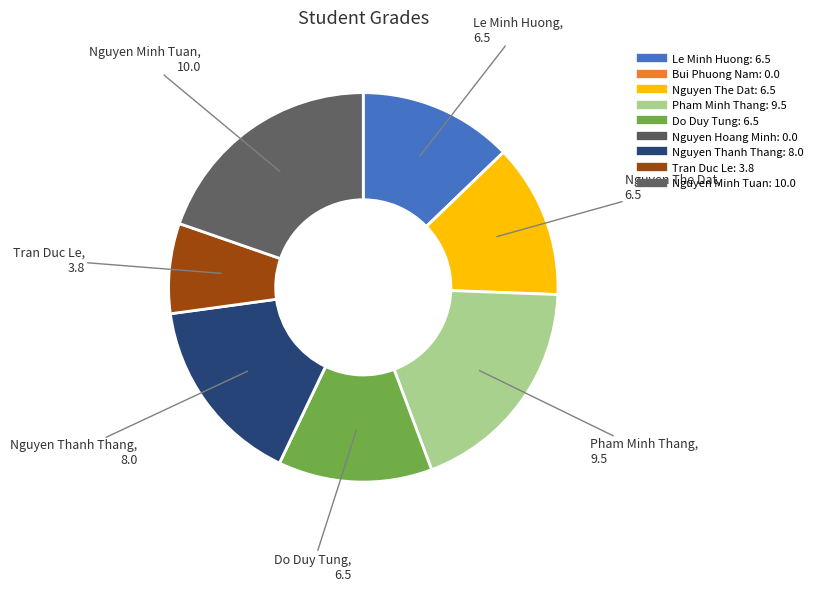

To the nearest percent, what is the combined percentage of Tran Duc Le and Nguyen The Dat?

20%